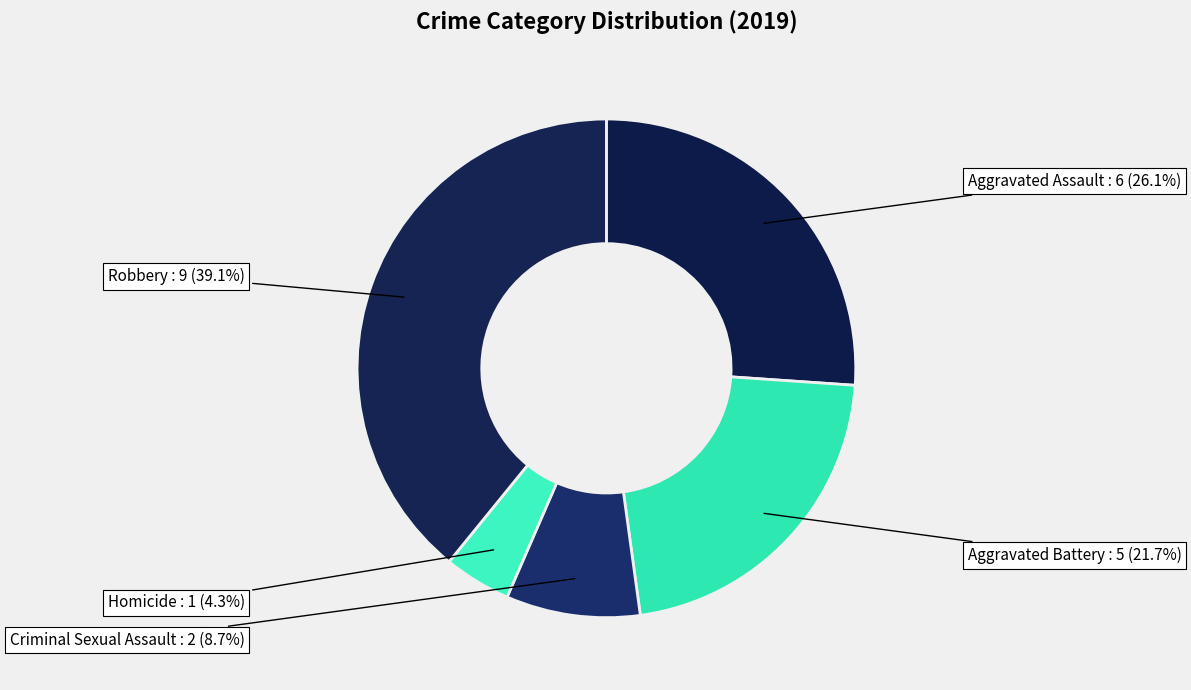

Which category has the smallest portion of the pie?

Homicide